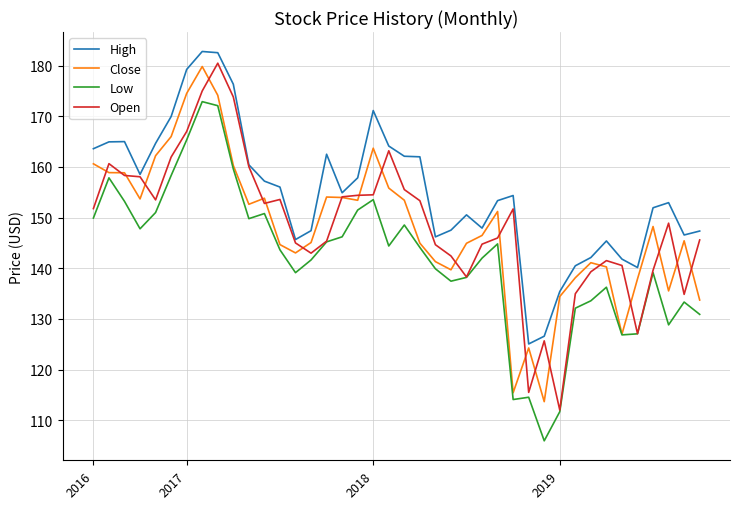

True or false: High and Low intersect in this chart.

False